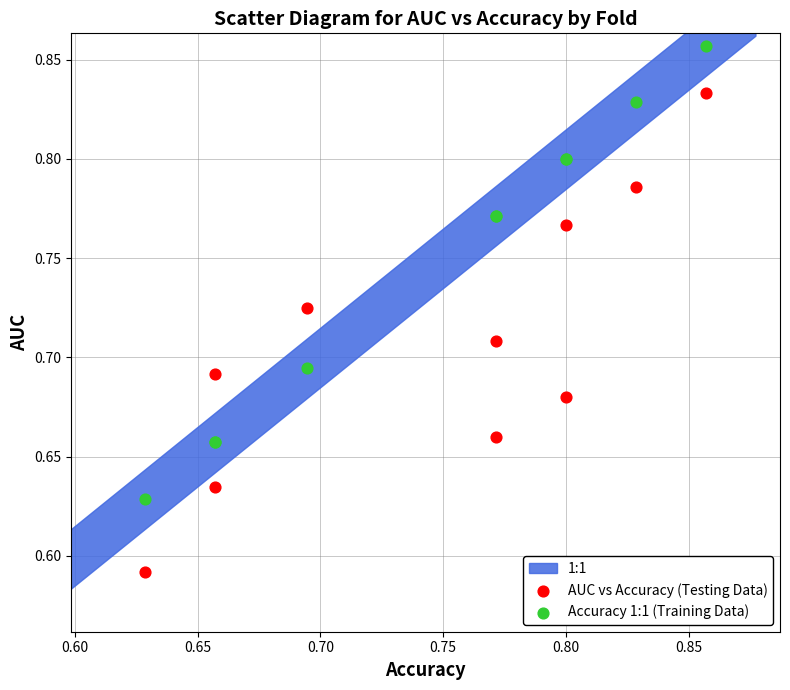

Which series contains the highest Y value?

Accuracy 1:1 (Training Data)